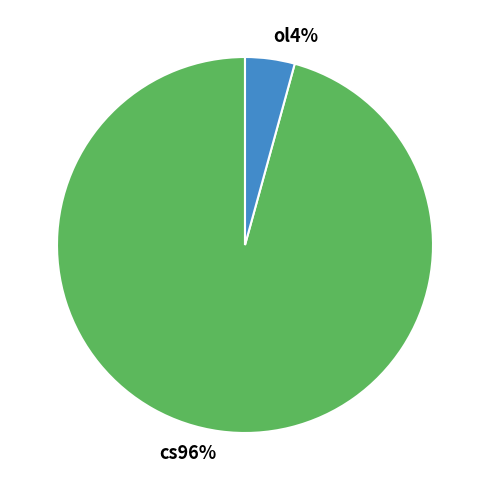

To the nearest percent, what is the average slice percentage?

50%